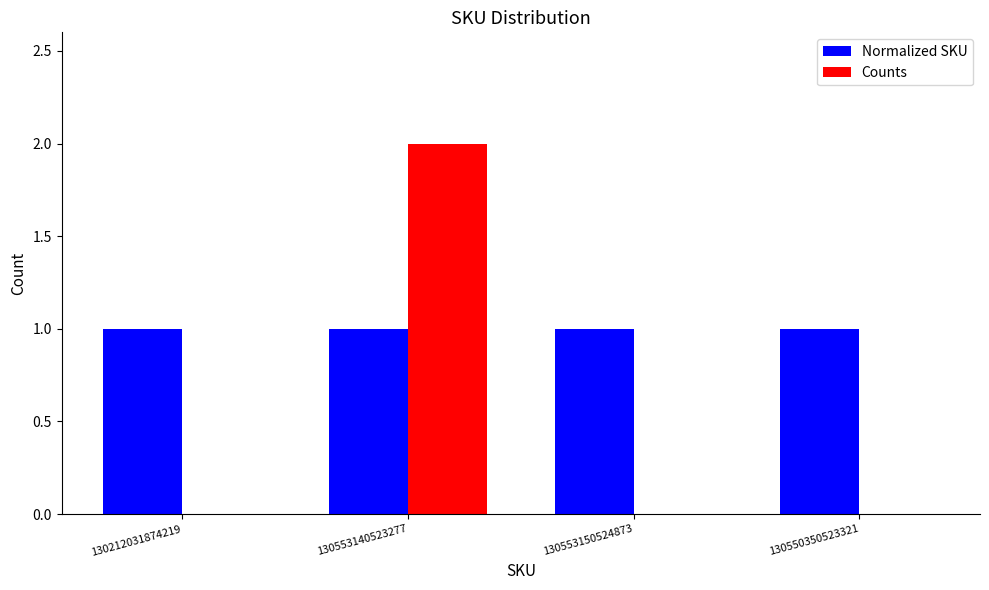

At which category is the sum across all series the highest?

130553140523277